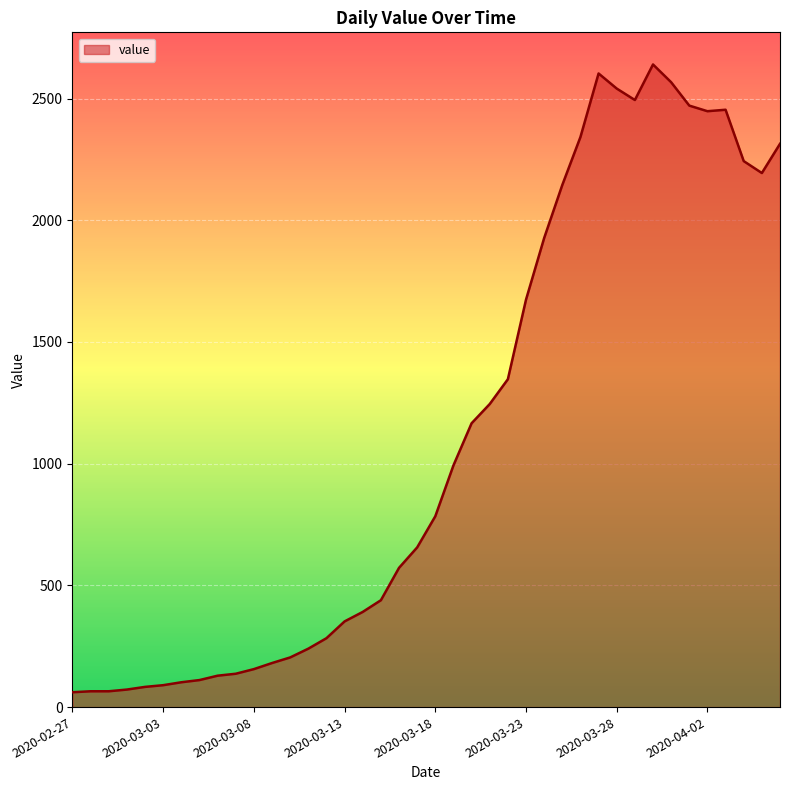

What is the greatest value displayed?

2640